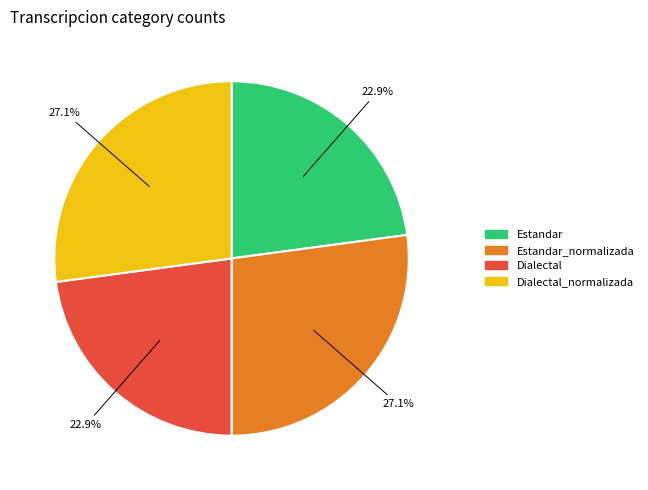

True or false: Dialectal_normalizada accounts for 27% of the total.

True